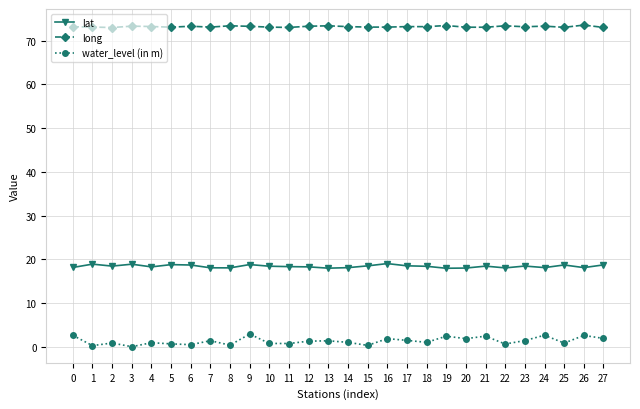

The value of lat at 21 is 18.5. True or false?

True